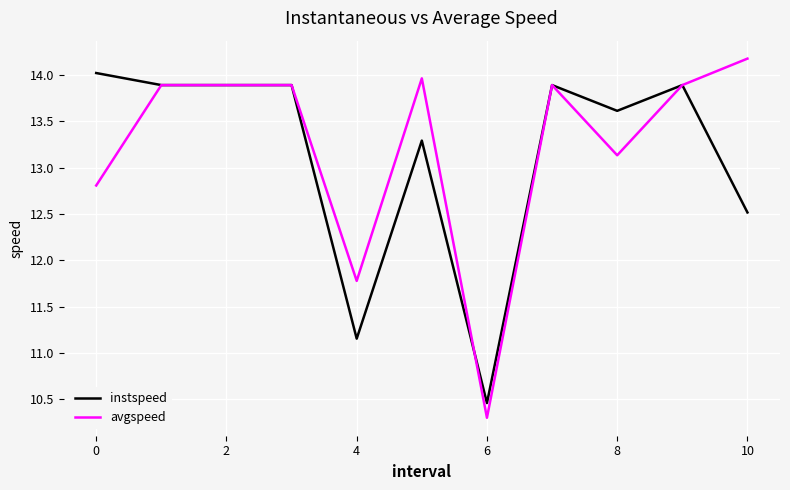

What is the maximum value shown in the chart?

14.2